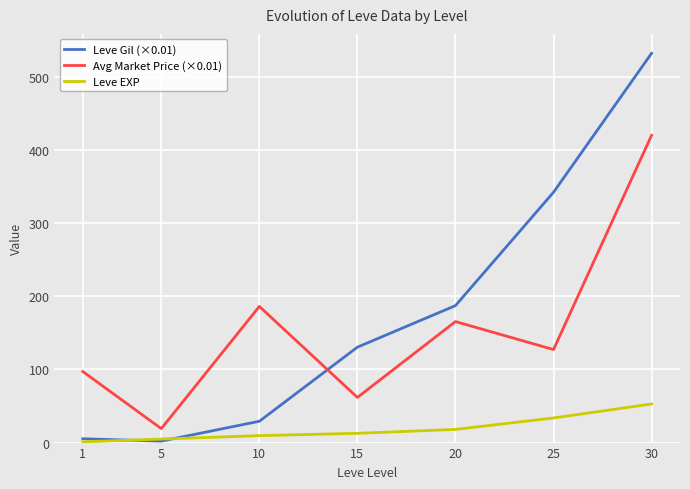

Is it true that Avg Market Price (×0.01) equals 127.2 at 25?

True